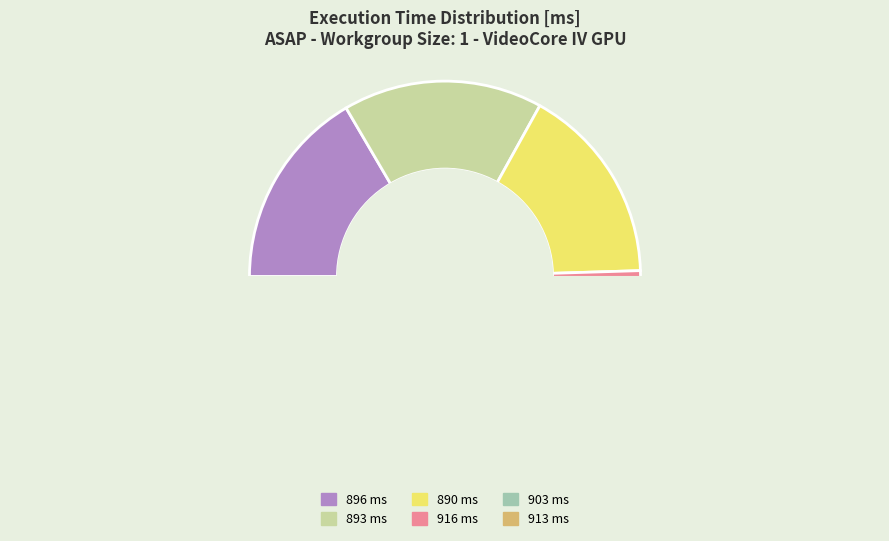

Is it true that 916 is 23% of the pie?

False